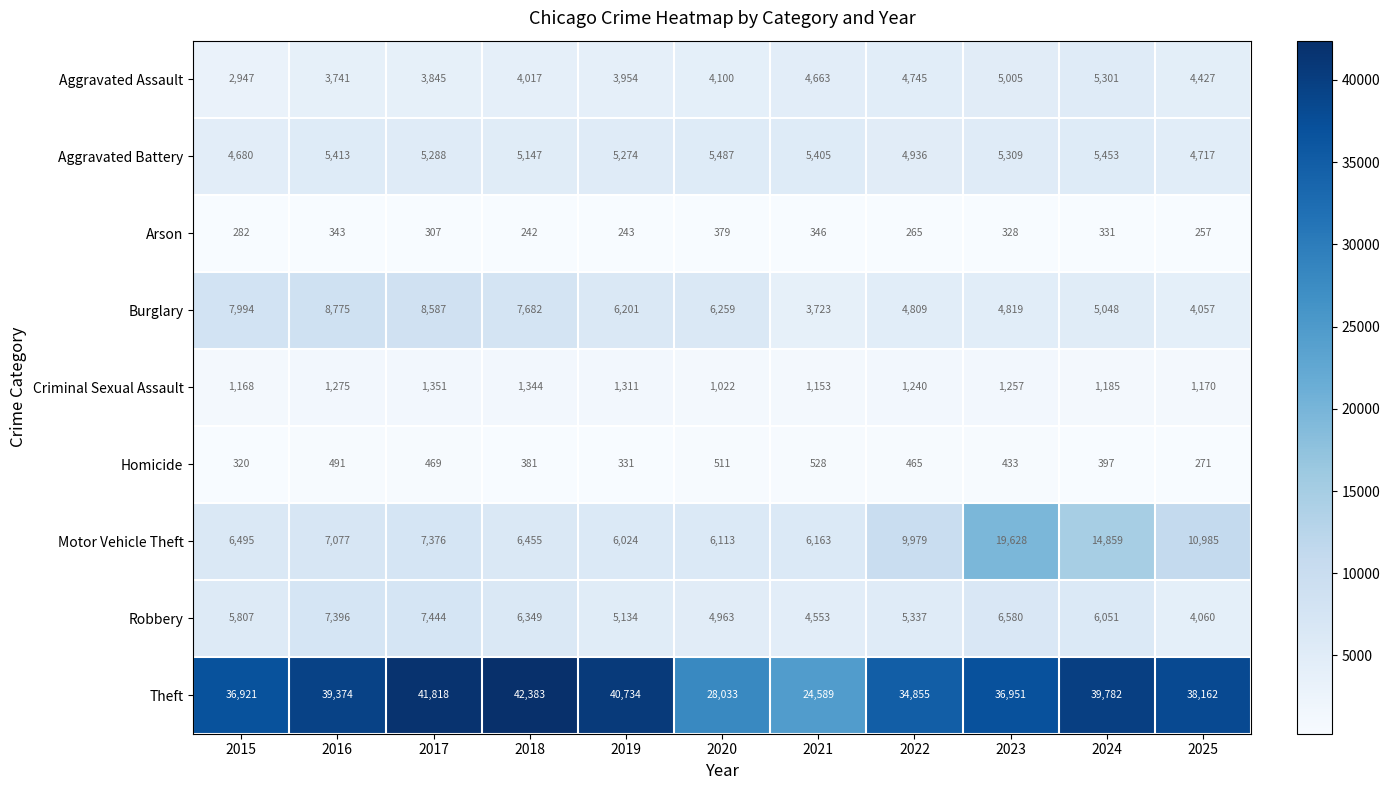

At which category is the sum across all series the highest?

2023